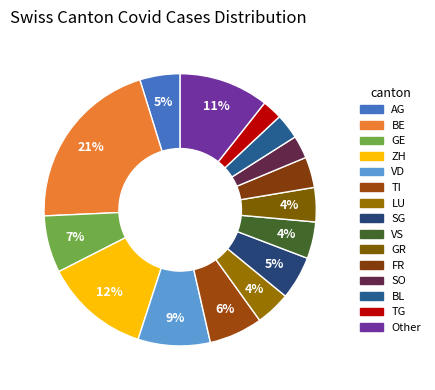

Which category has the biggest portion of the pie?

BE